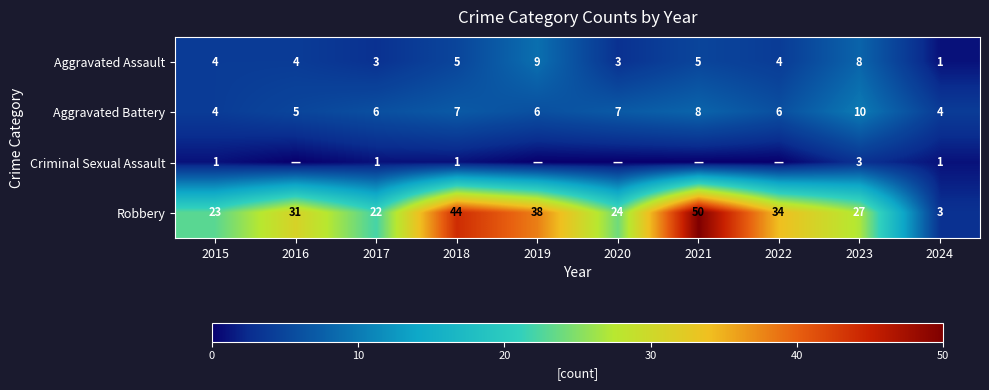

Where is Robbery nearest to the value 26?

2023